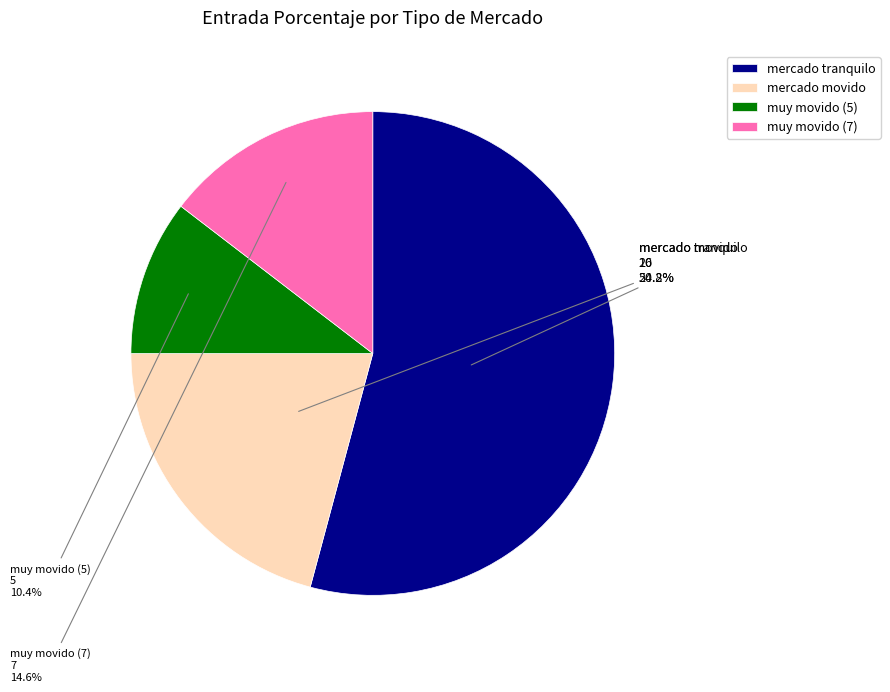

What is the ratio of the value at mercado tranquilo to the value at muy movido (7)?

3.7